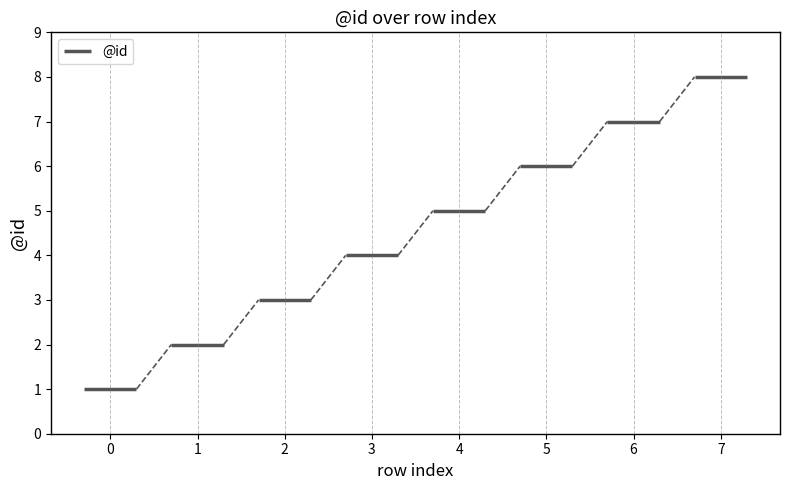

What is the sum of all values?

36